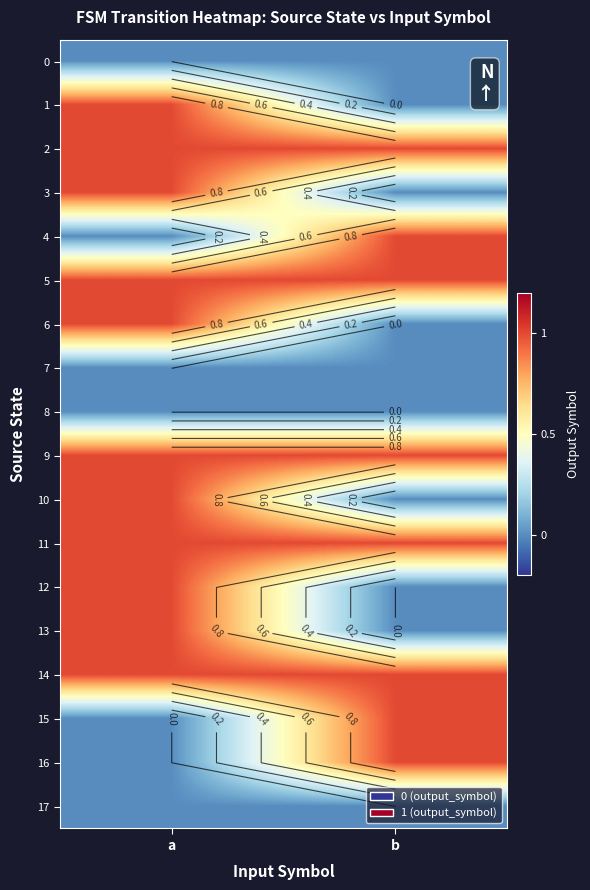

At which label does 7 reach its peak?

a